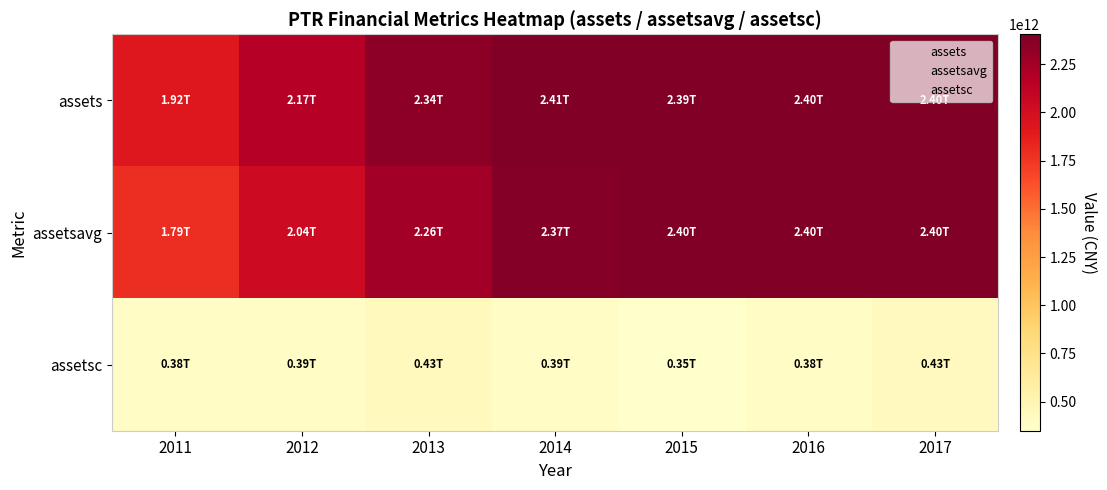

Which category has the highest value across all series?

2014